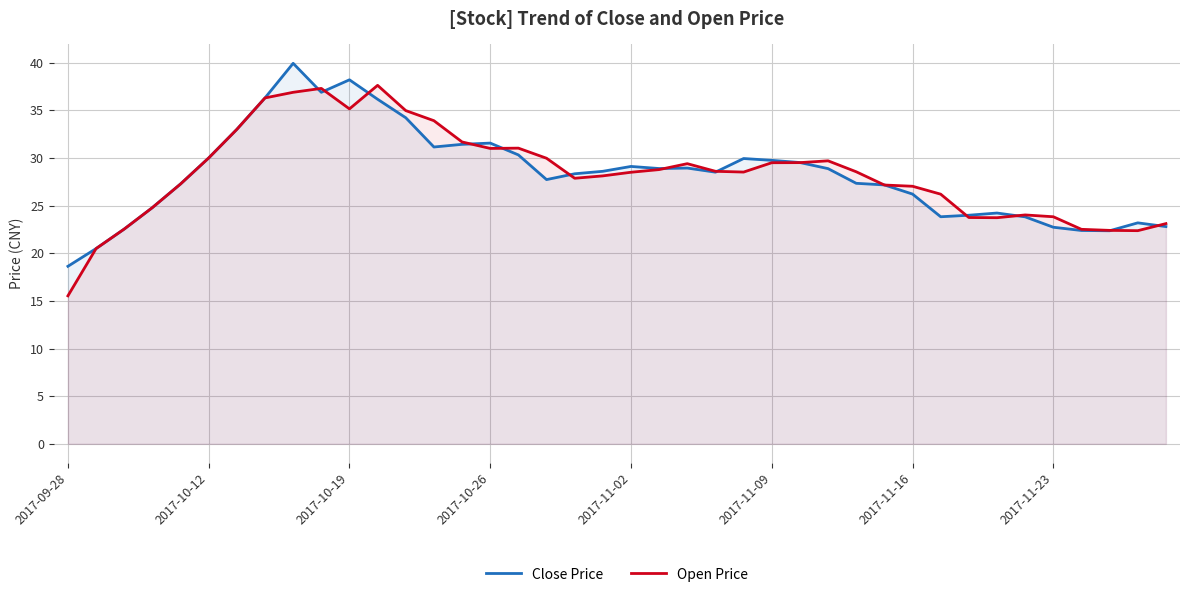

At which category does Open Price reach its first local valley?

2017-10-19